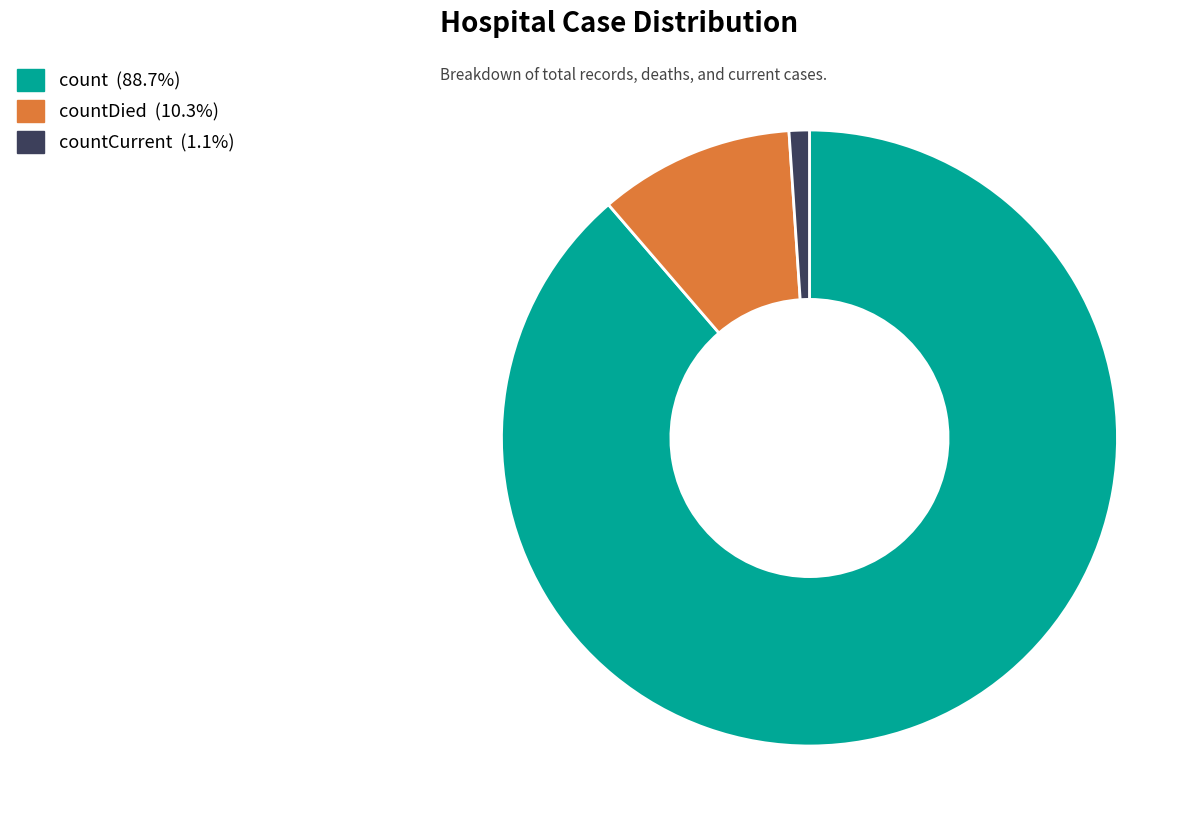

Is there any slice that represents more than half of the pie?

Yes